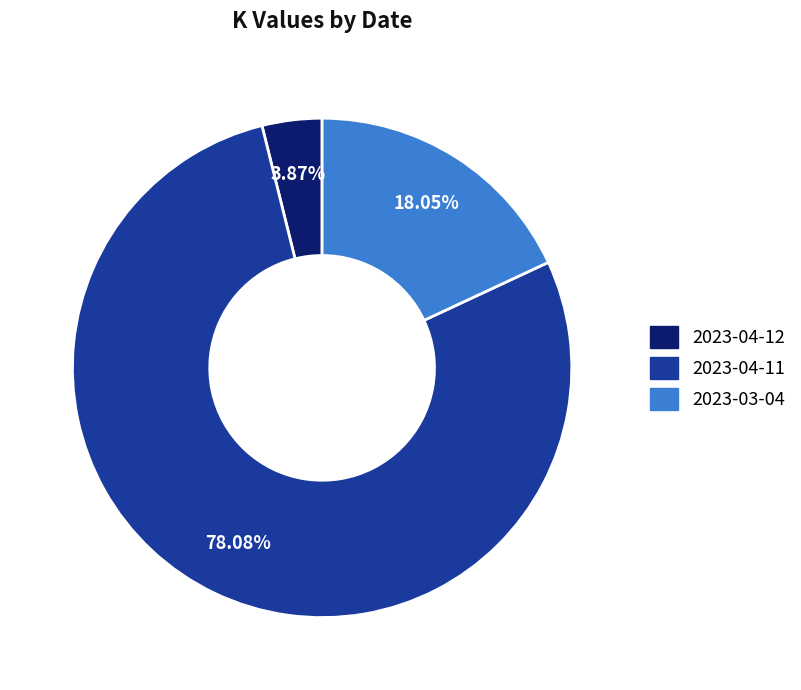

Between 2023-04-12 and 2023-04-11, which is larger?

2023-04-11